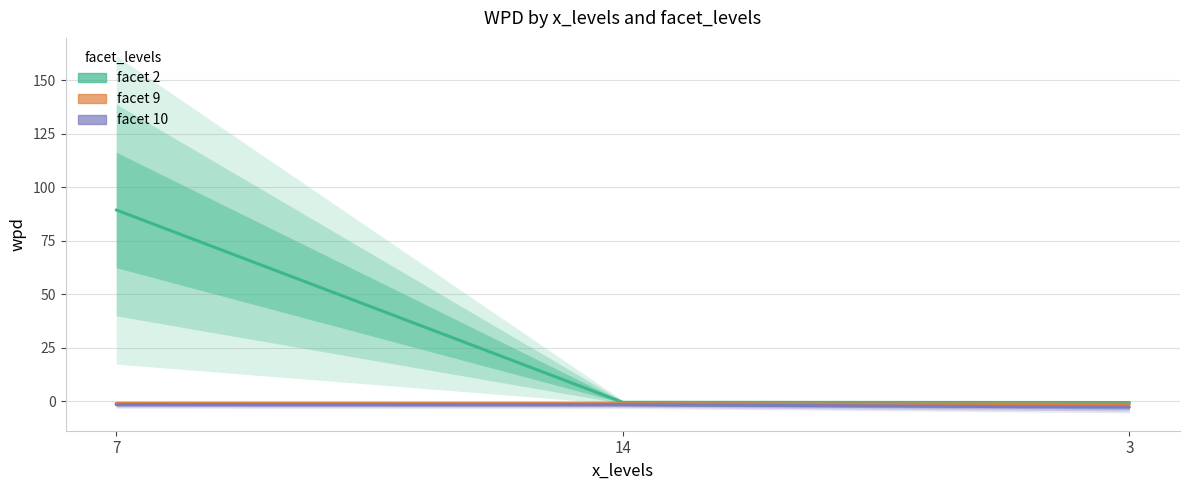

Reading left to right, transcribe all the data shown in this chart.

facet 2: 89.5	-0.5	-0.6
facet 9: -1.0	-1.1	-1.3
facet 10: -1.6	-1.6	-2.7